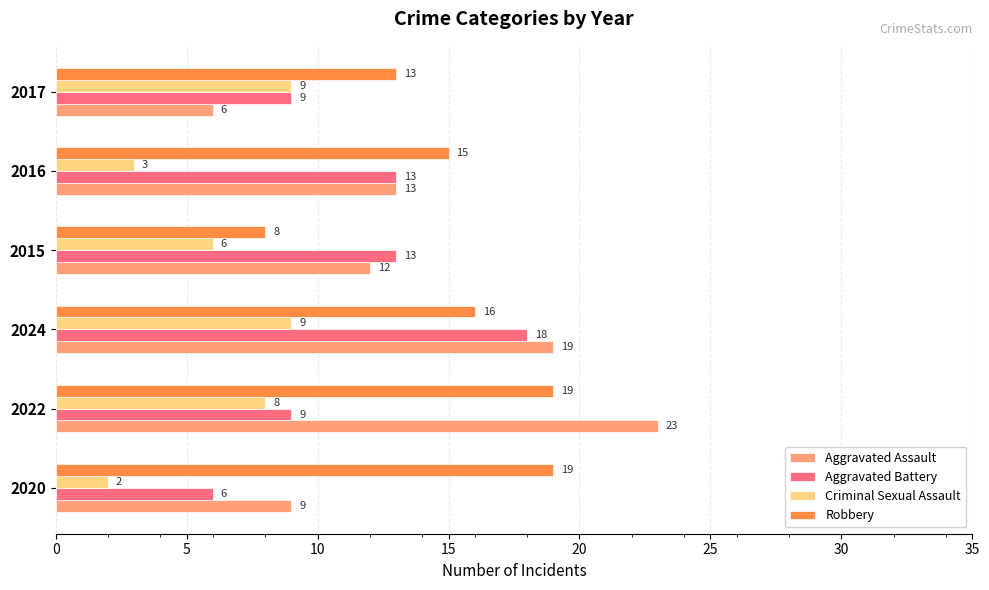

The Aggravated Assault series shows 19 at 2016. True or false?

False